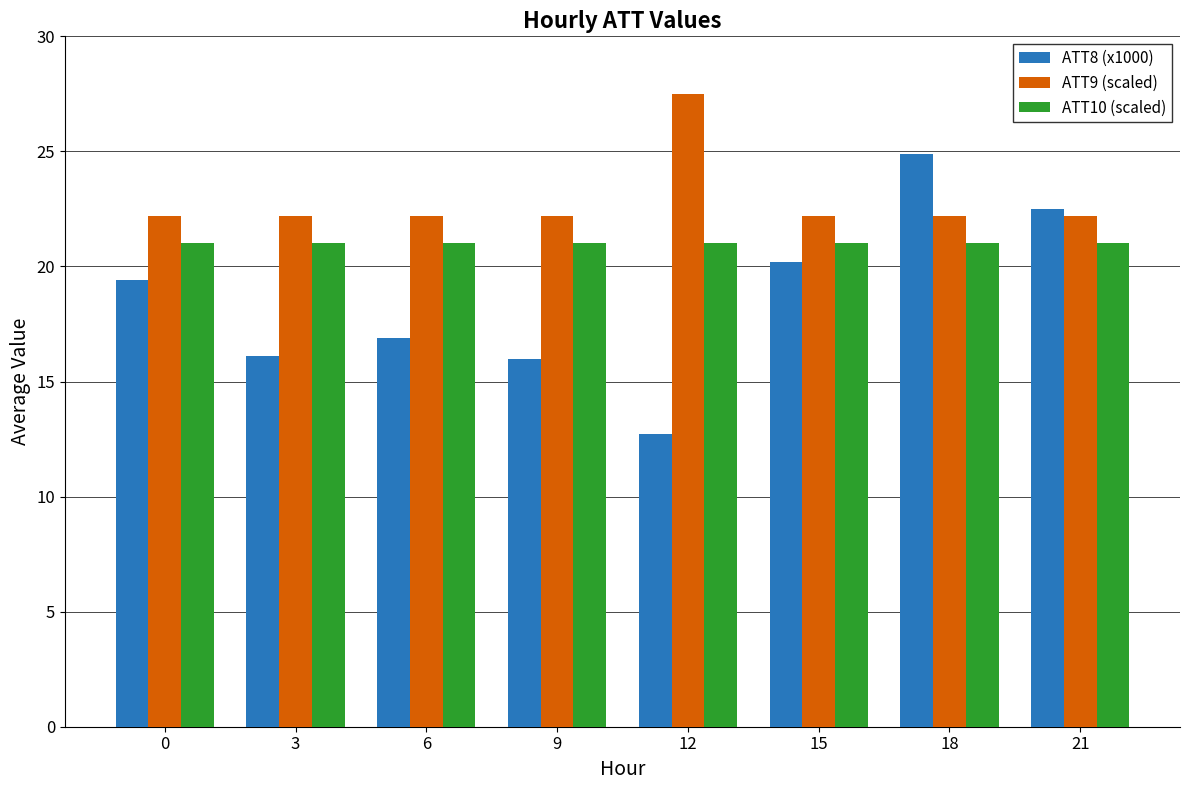

What is the value of the ATT9 (scaled) bar at the 5th from the left?

27.5